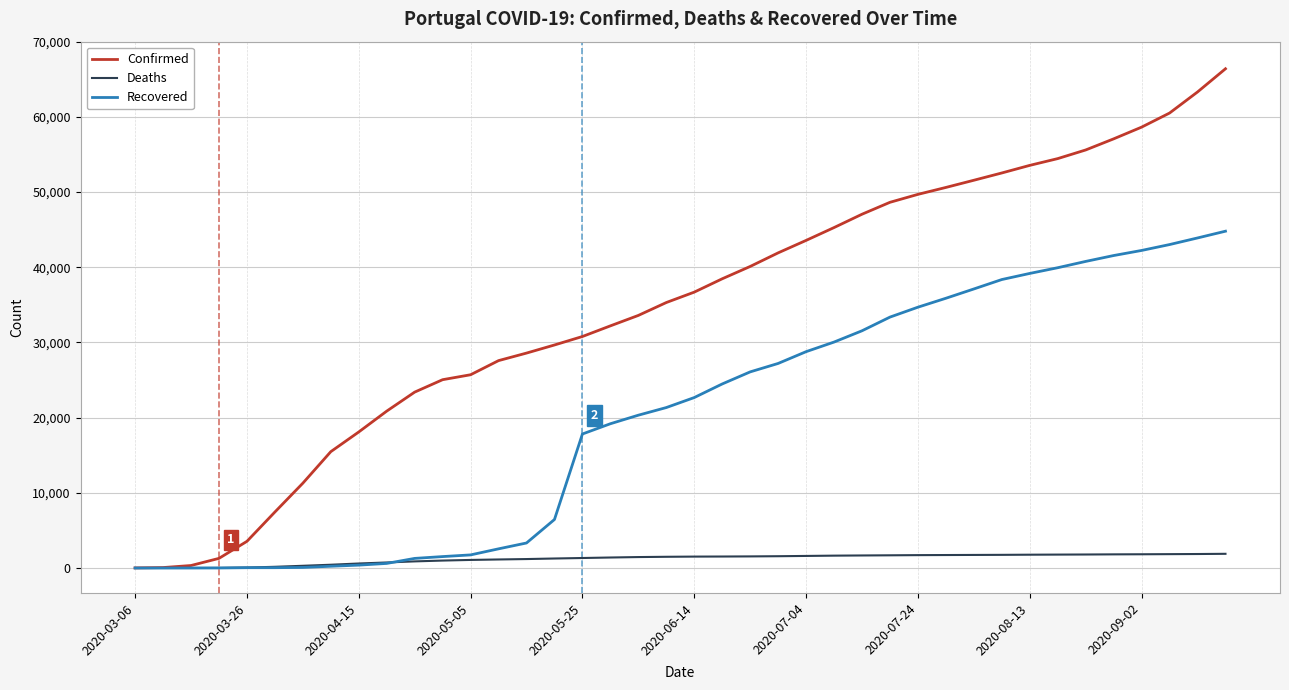

Rank the series by their maximum value, from highest to lowest.

Confirmed, Recovered, Deaths